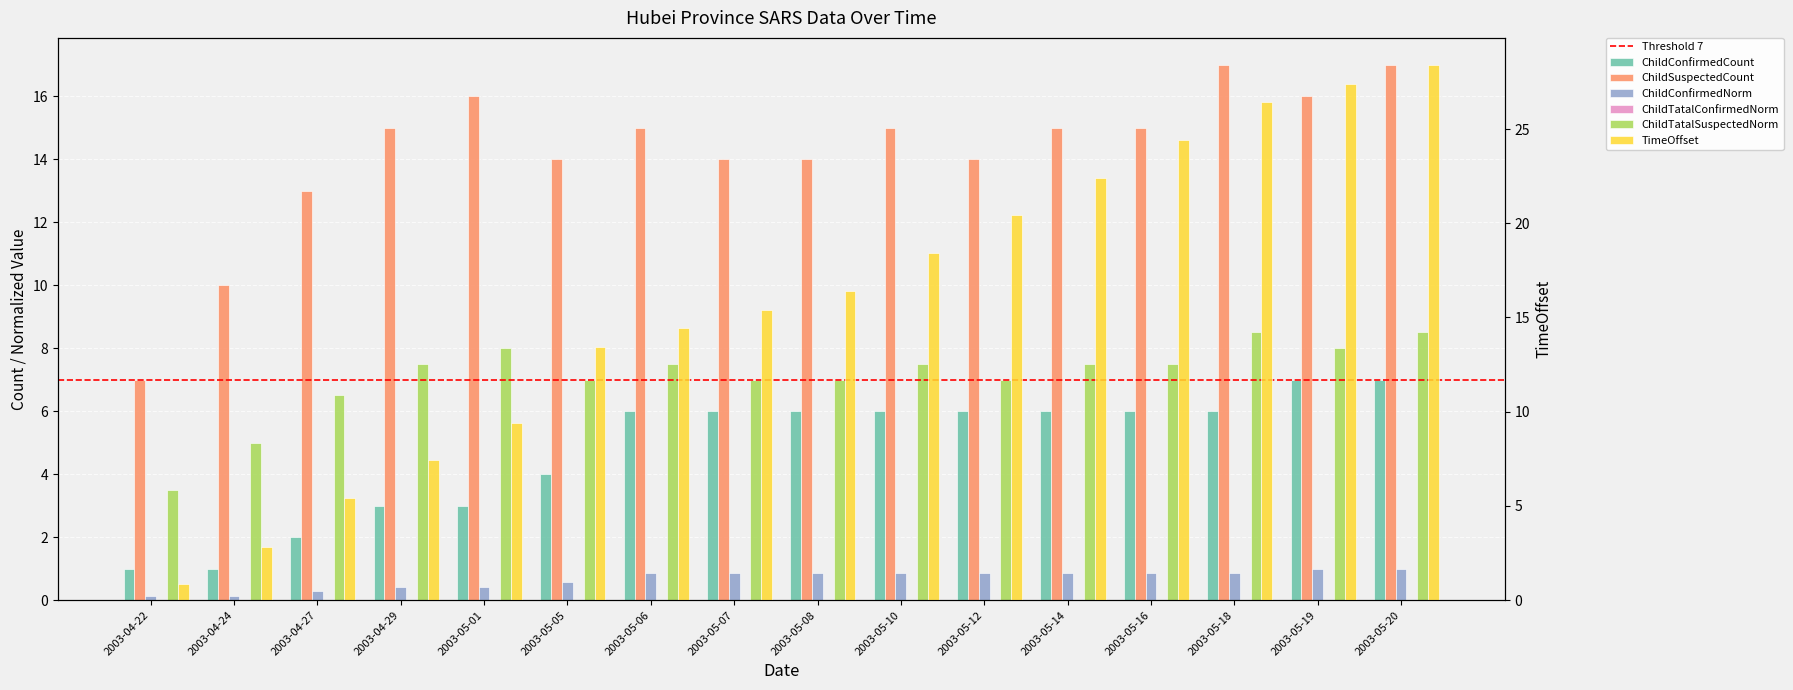

At which category is the sum across all series the highest?

2003-05-20